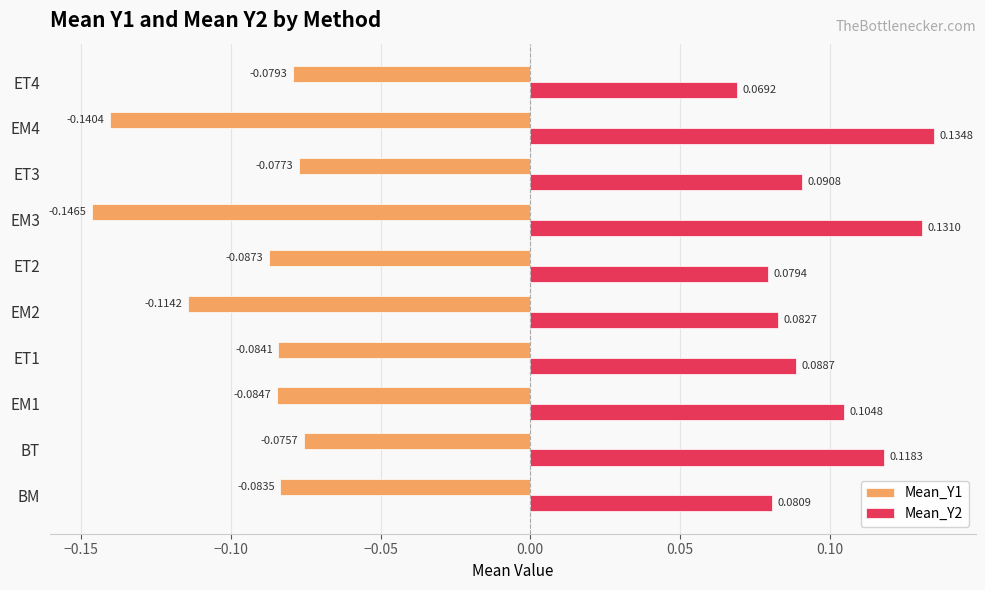

Between EM1 and ET3, which series saw the biggest shift?

Mean_Y2